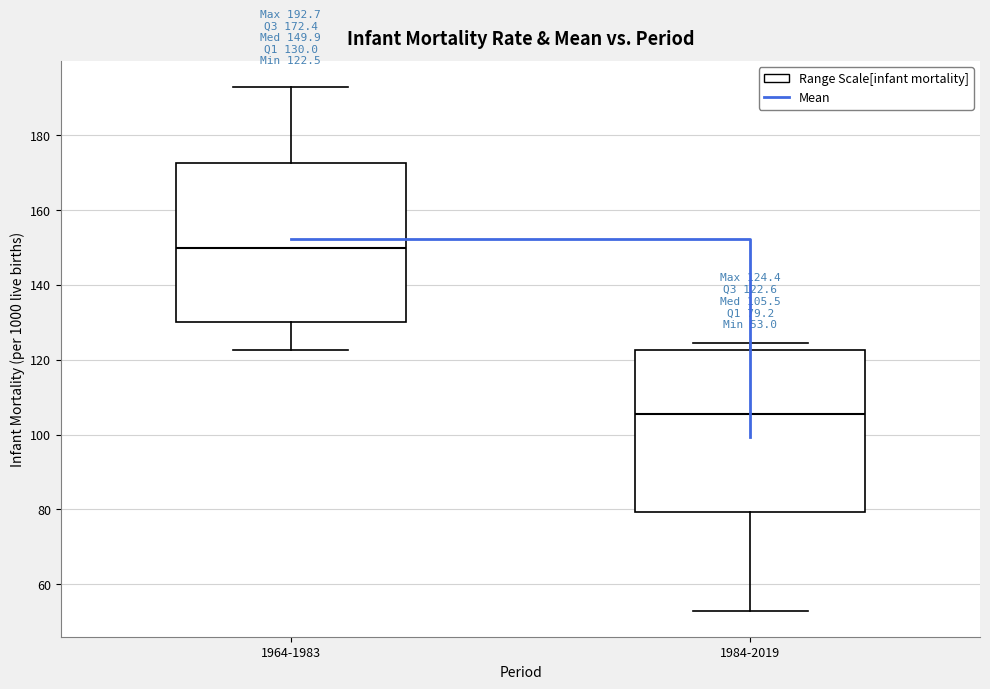

Which box's median line is the lowest?

1984-2019